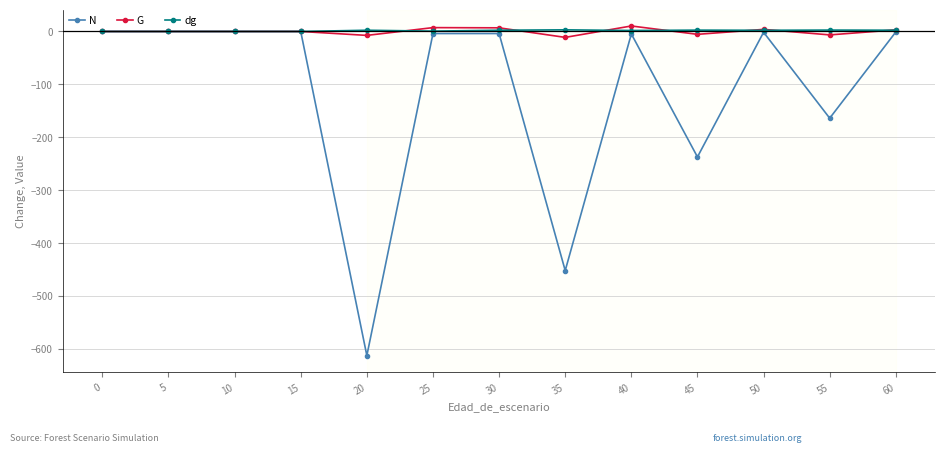

Is the value of dg at 20 greater than the value of N at 35?

Yes